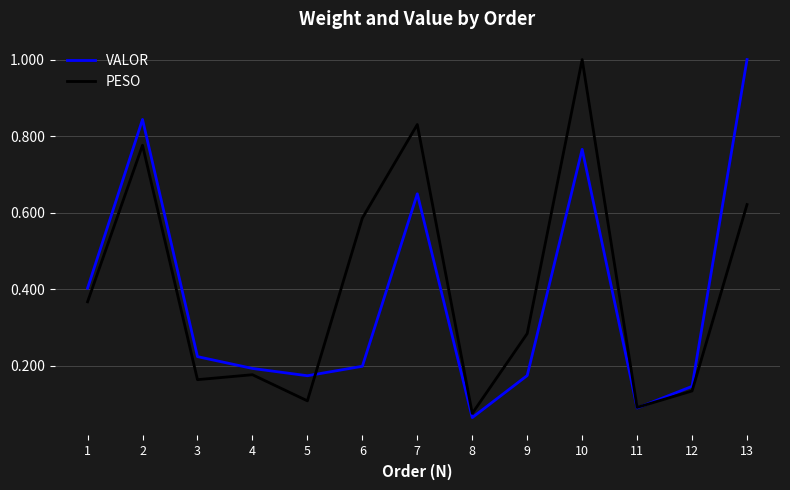

Is it true that VALOR equals 0.2 at 6?

True